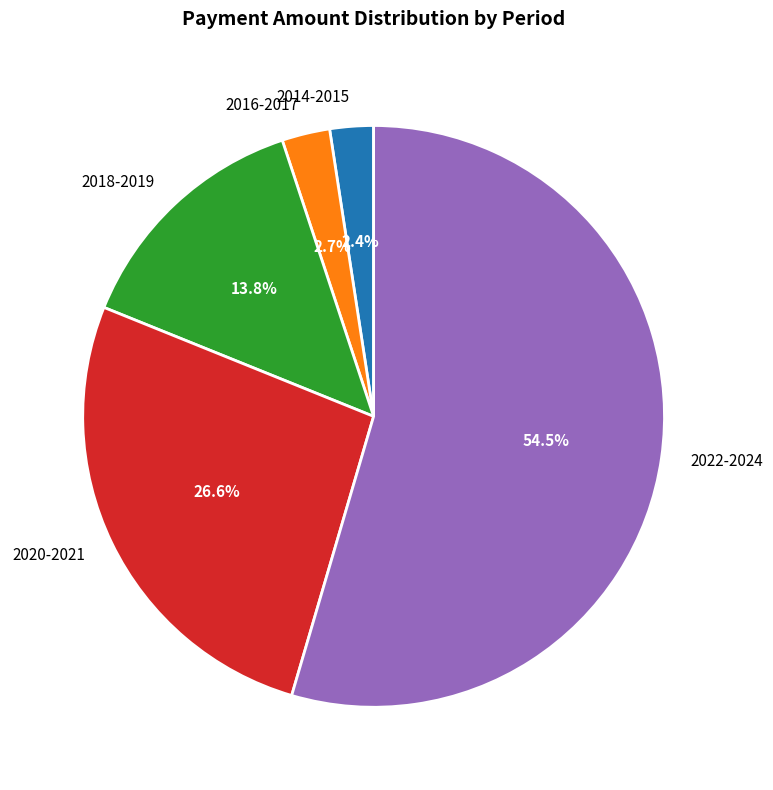

Does 2022-2024 represent more than half of the total?

Yes